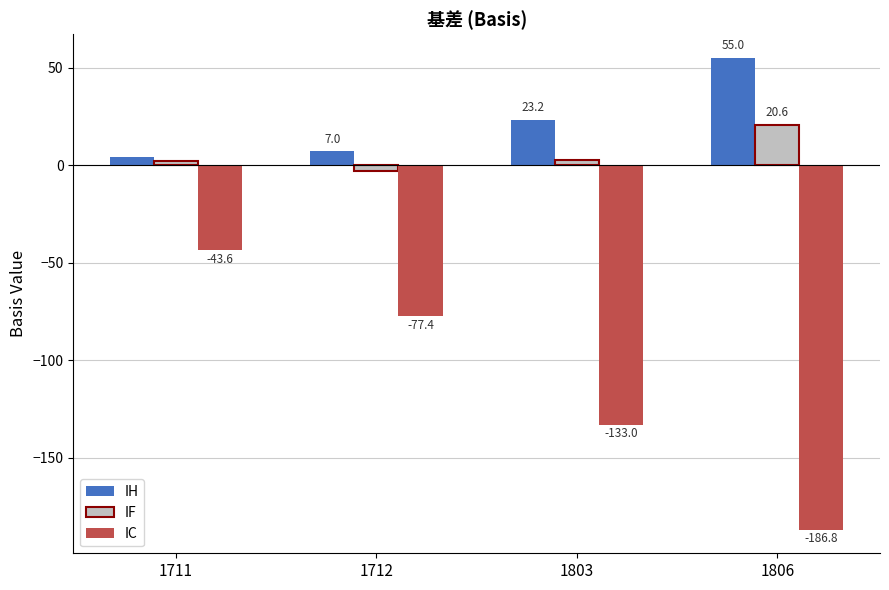

Is it true that IC equals -133.0 at 1803?

True